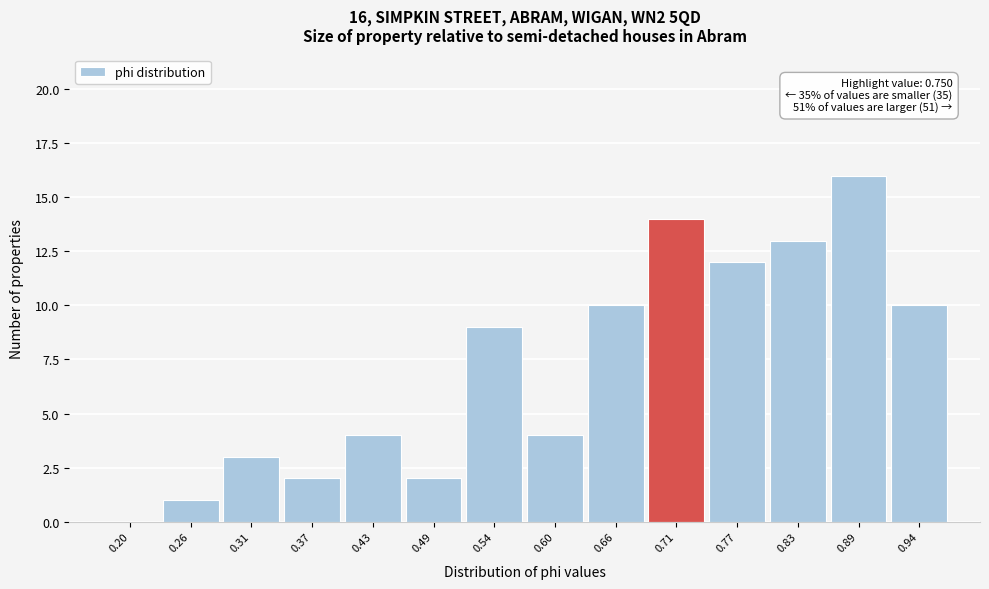

Reading left to right, transcribe all the data shown in this chart.

0.20=0	0.26=1	0.31=3	0.37=2	0.43=4	0.49=2	0.54=9	0.60=4	0.66=10	0.71=14	0.77=12	0.83=13	0.89=16	0.94=10